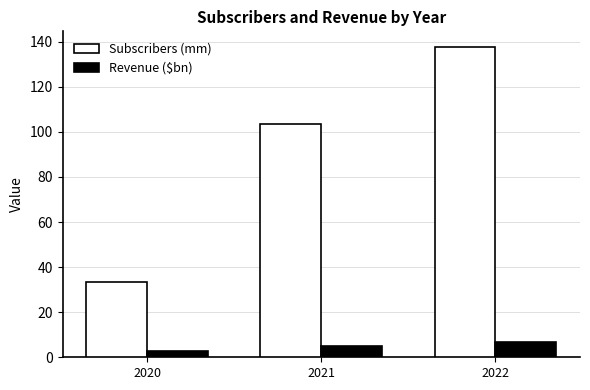

Does the chart contain any negative values?

No